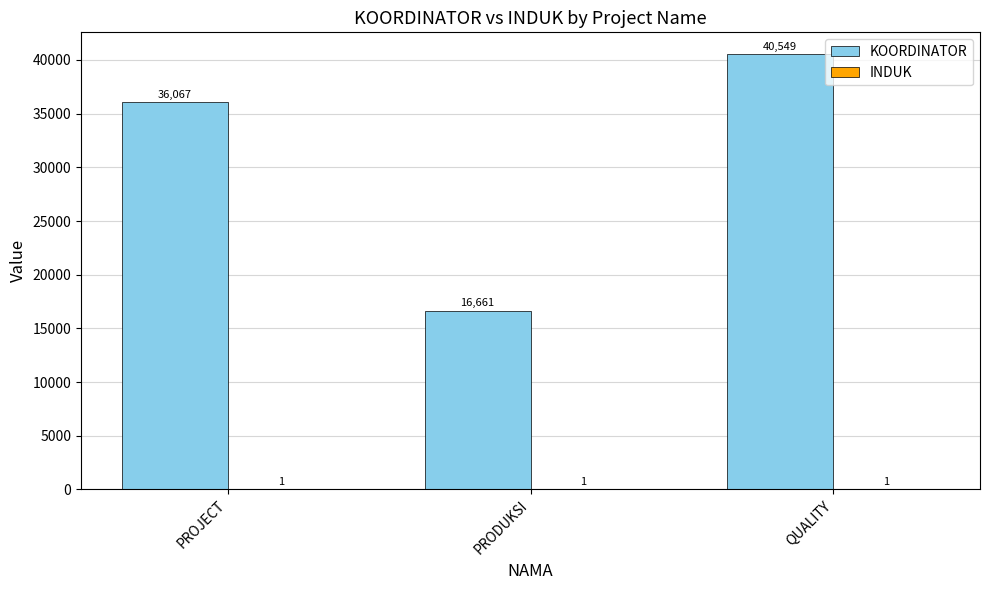

True or false: KOORDINATOR has a value of 36067 at PROJECT.

True